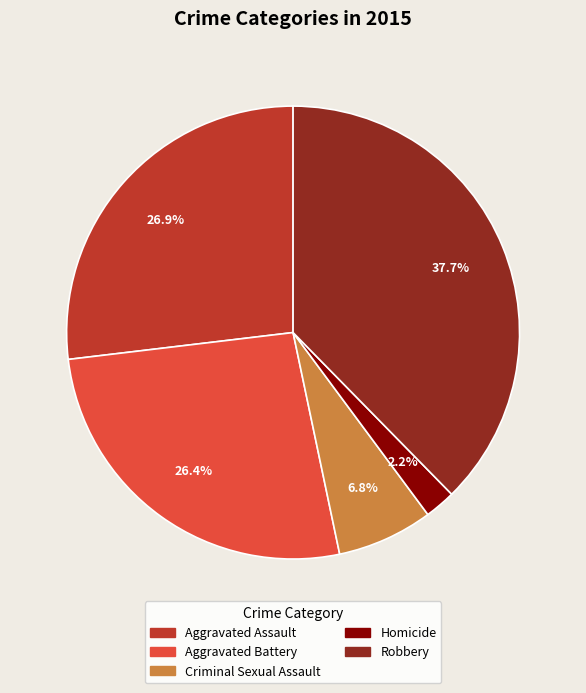

Does Criminal Sexual Assault account for over 50% of the chart?

No